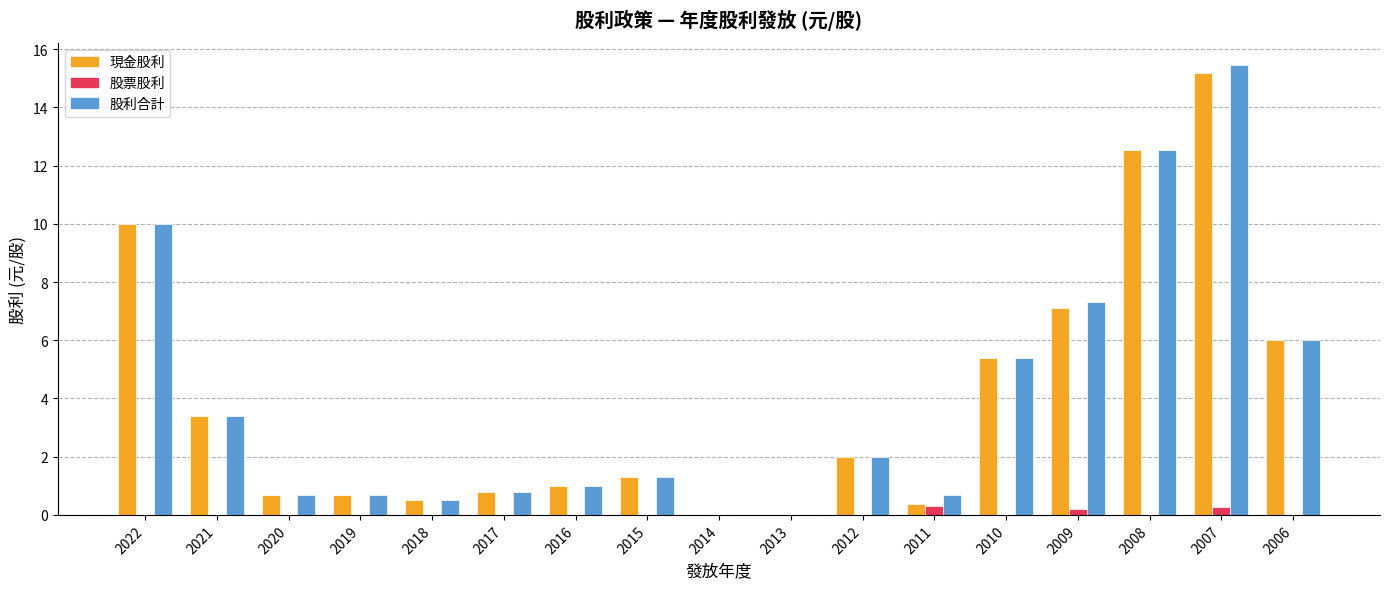

The 股利合計 series shows 0.5 at 2018. True or false?

True